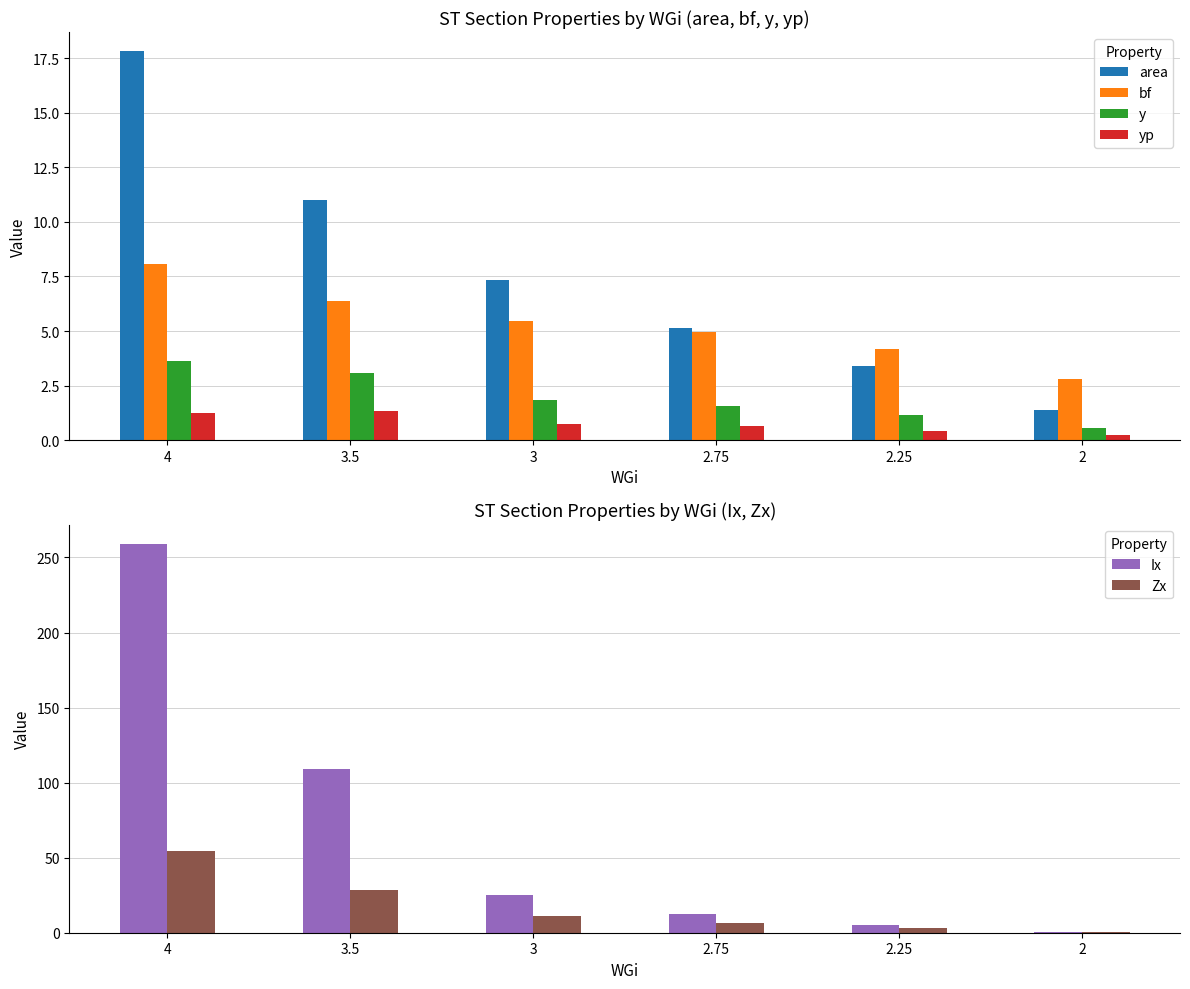

How many bars are there in total?

36